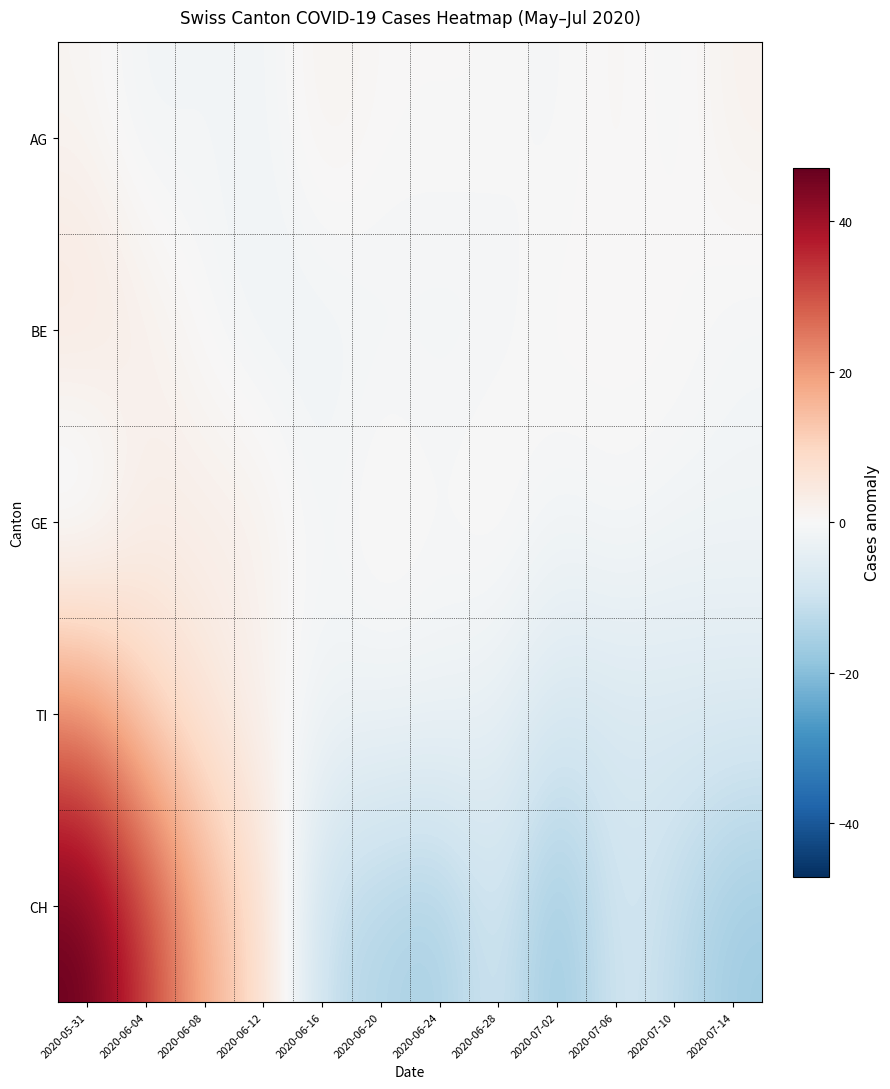

Reading left to right, transcribe all the data shown in this chart.

AG: 2020-05-31=1.1	2020-06-04=-1.9	2020-06-08=-0.9	2020-06-12=-1.9	2020-06-16=2.1	2020-06-20=0.1	2020-06-24=0.1	2020-06-28=0.1	2020-07-02=-0.9	2020-07-06=1.1	2020-07-10=-0.9	2020-07-14=2.1
BE: 2020-05-31=5.8	2020-06-04=2.8	2020-06-08=-0.2	2020-06-12=-2.2	2020-06-16=-2.2	2020-06-20=-1.2	2020-06-24=-1.2	2020-06-28=-1.2	2020-07-02=0.8	2020-07-06=-0.2	2020-07-10=0.8	2020-07-14=-1.2
GE: 2020-05-31=-5.4	2020-06-04=2.6	2020-06-08=2.6	2020-06-12=2.6	2020-06-16=-1.4	2020-06-20=1.6	2020-06-24=-0.4	2020-06-28=1.6	2020-07-02=-1.4	2020-07-06=0.6	2020-07-10=-1.4	2020-07-14=-1.4
TI: 2020-05-31=22.2	2020-06-04=10.2	2020-06-08=5.2	2020-06-12=1.2	2020-06-16=-1.8	2020-06-20=-1.8	2020-06-24=-1.8	2020-06-28=-3.8	2020-07-02=-7.8	2020-07-06=-7.8	2020-07-10=-6.8	2020-07-14=-6.8
CH: 2020-05-31=47.1	2020-06-04=33.1	2020-06-08=17.1	2020-06-12=8.1	2020-06-16=-11.9	2020-06-20=-13.9	2020-06-24=-15.9	2020-06-28=-7.9	2020-07-02=-18.9	2020-07-06=-7.9	2020-07-10=-11.9	2020-07-14=-16.9